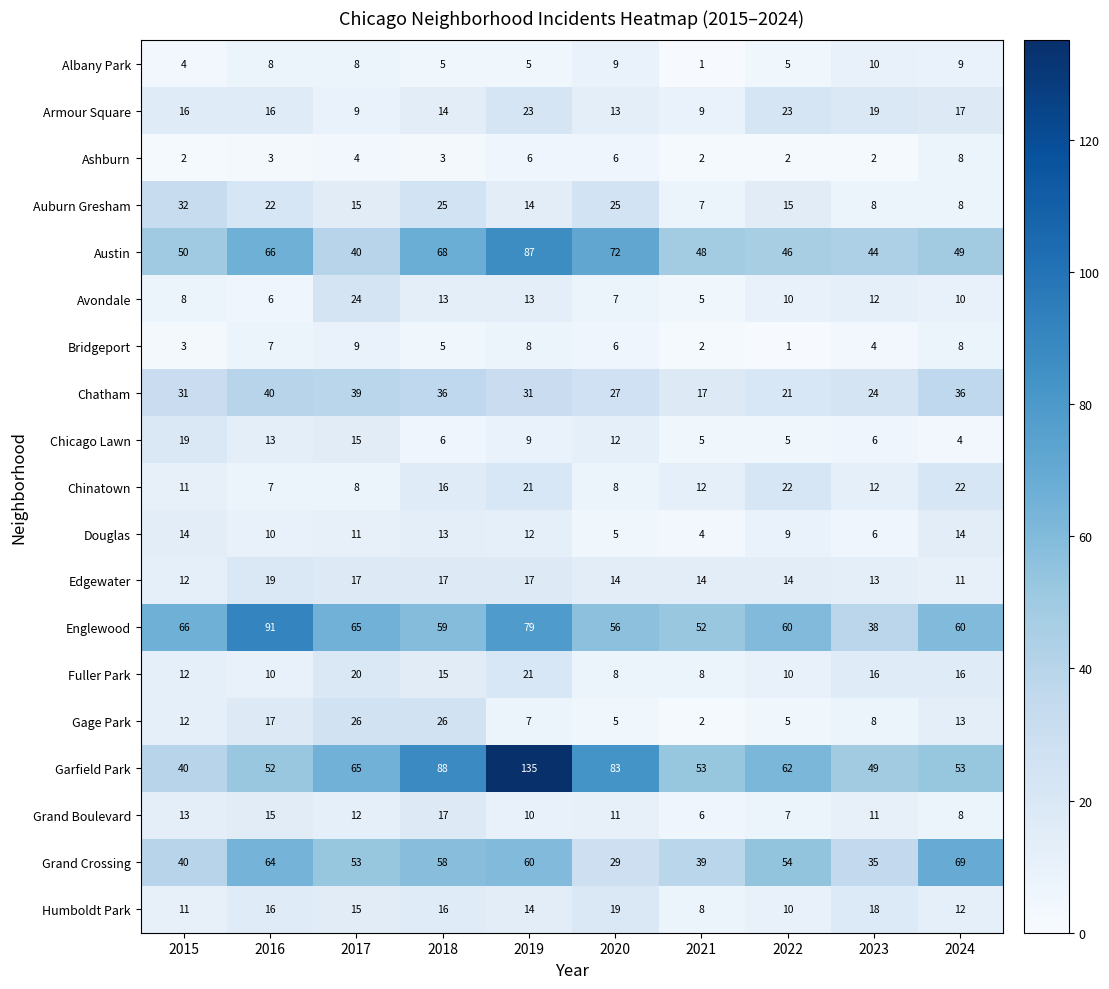

What is the total value across all series at 2020?

415